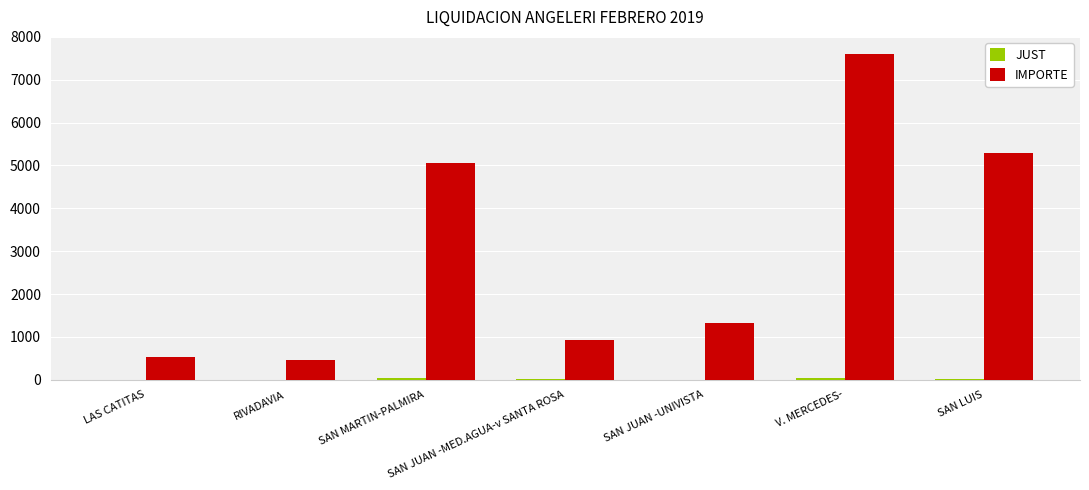

At which category is the sum across all series the highest?

V. MERCEDES-